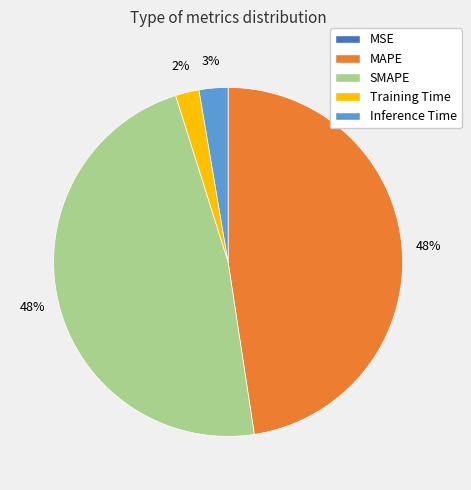

Is it true that MAPE is 48% of the pie?

True